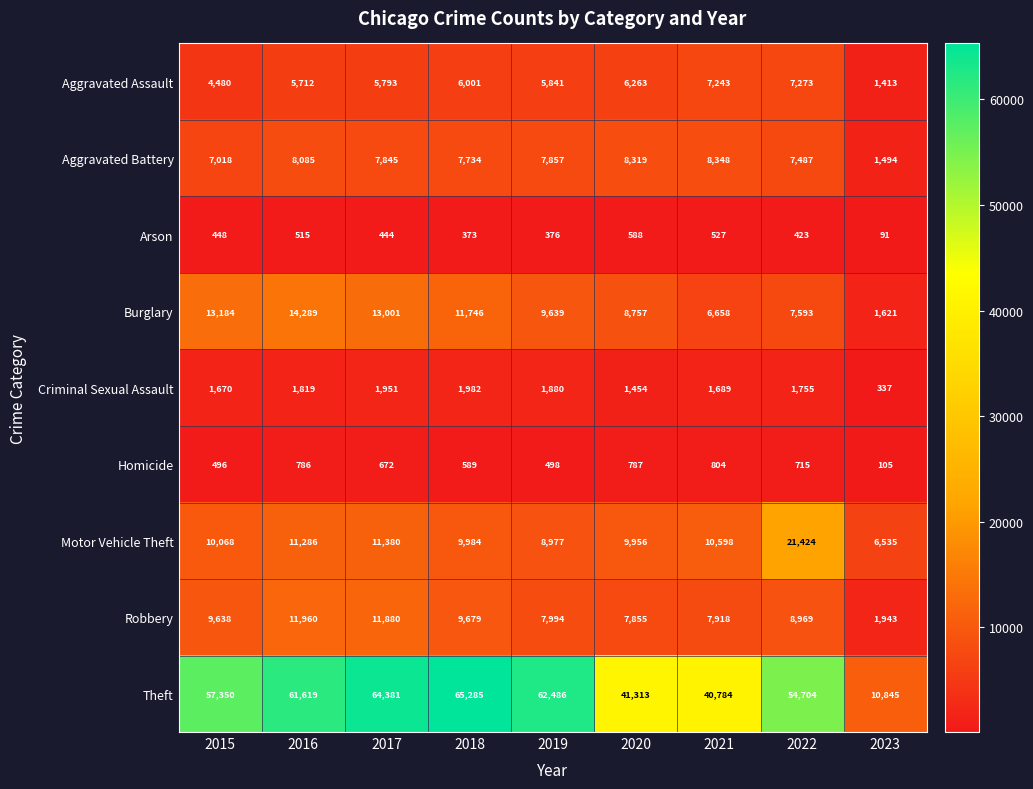

What is the total value across all series at 2016?

116071